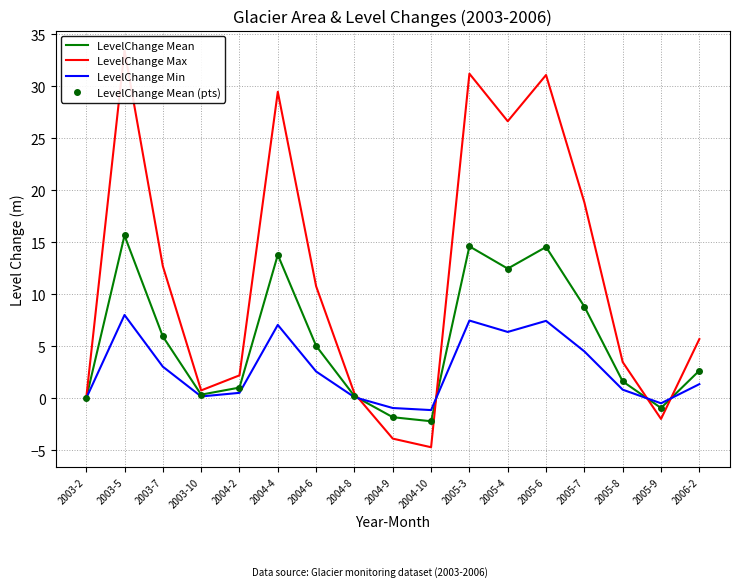

How many data points in LevelChange Mean (pts) are above 2?

9